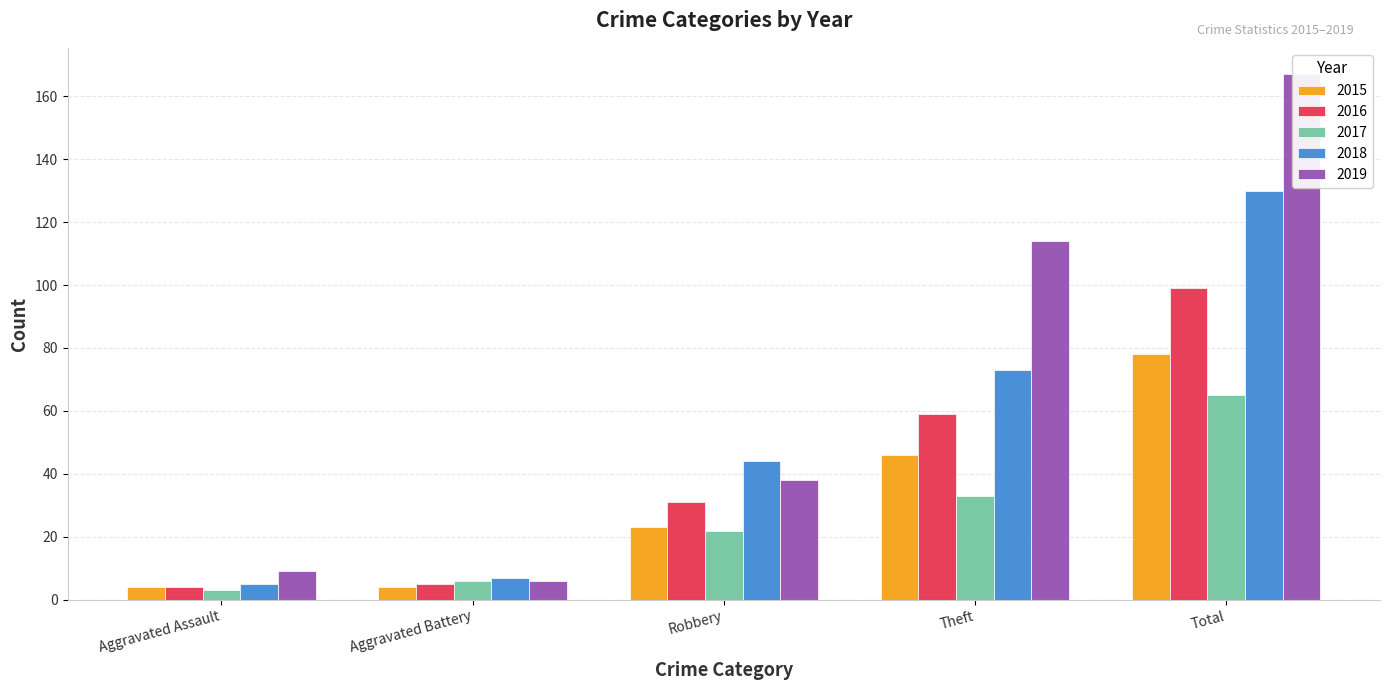

What is the difference between the maximum and minimum values in the 2016 series?

95